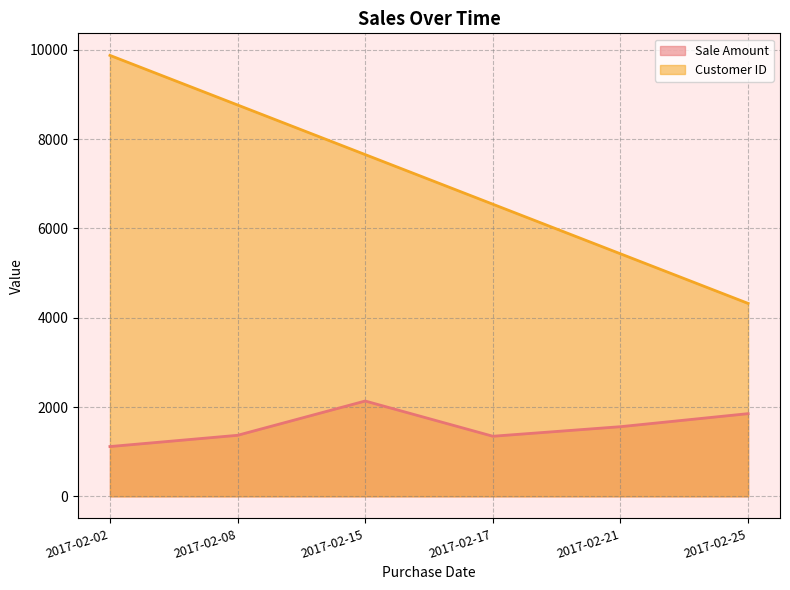

List the series in order of their peak value, lowest first.

Sale Amount, Customer ID